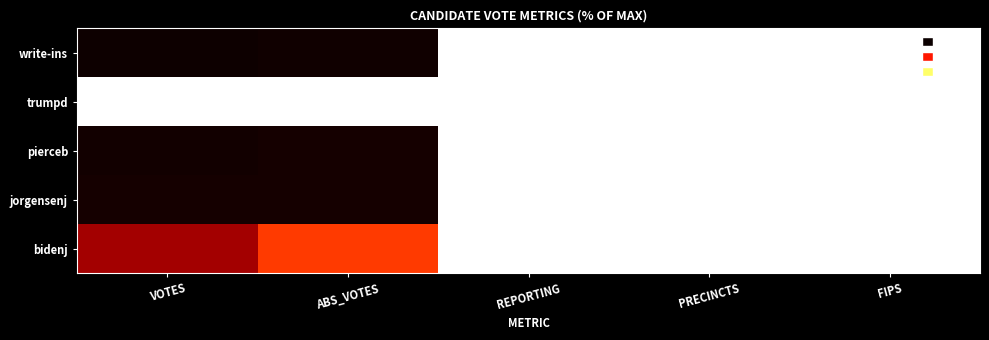

At which category does the chart reach its peak across all series?

REPORTING